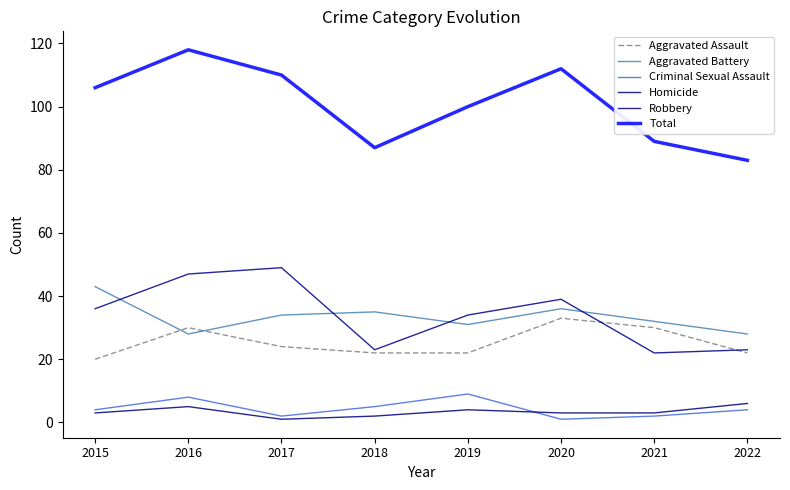

In Robbery, how many points are lower than both neighbors (excluding endpoints)?

2